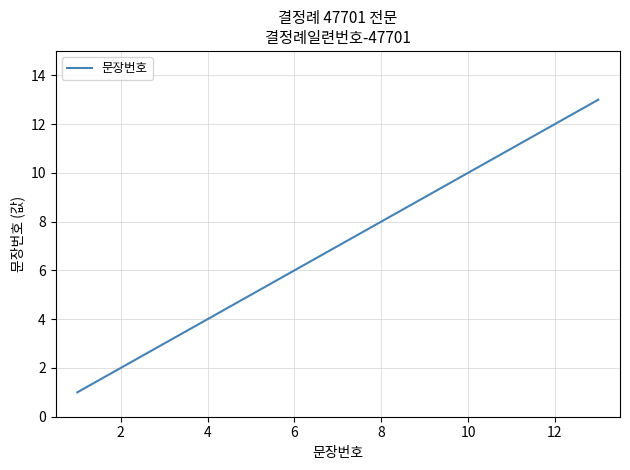

What is the greatest value displayed?

13